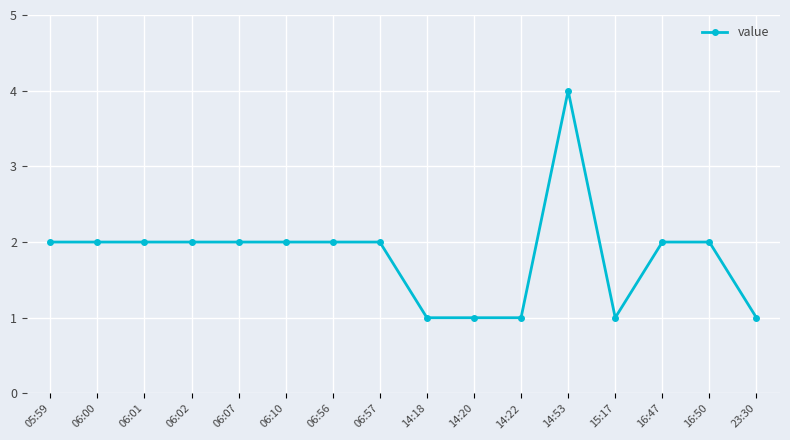

Count the values in the range 1 to 2.

15